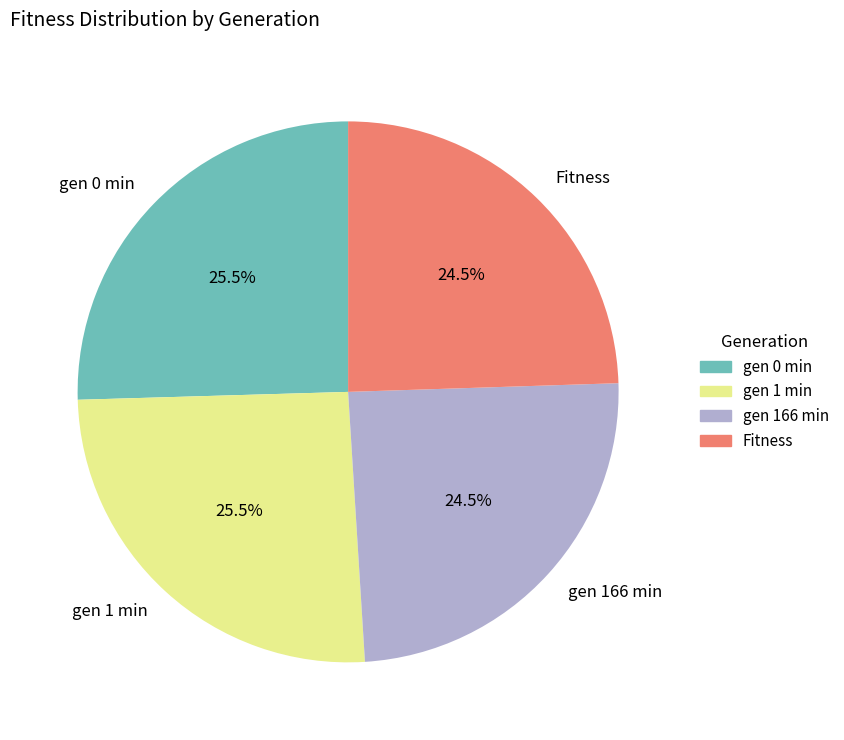

Is there a majority slice in this chart?

No